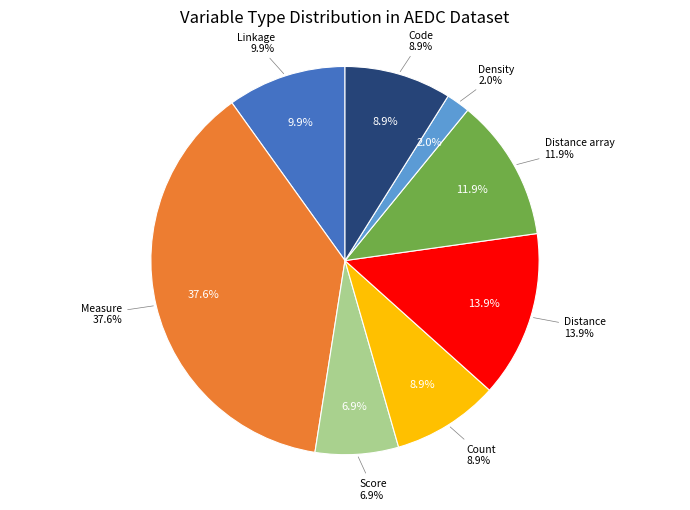

Is Distance array the majority of the pie?

No